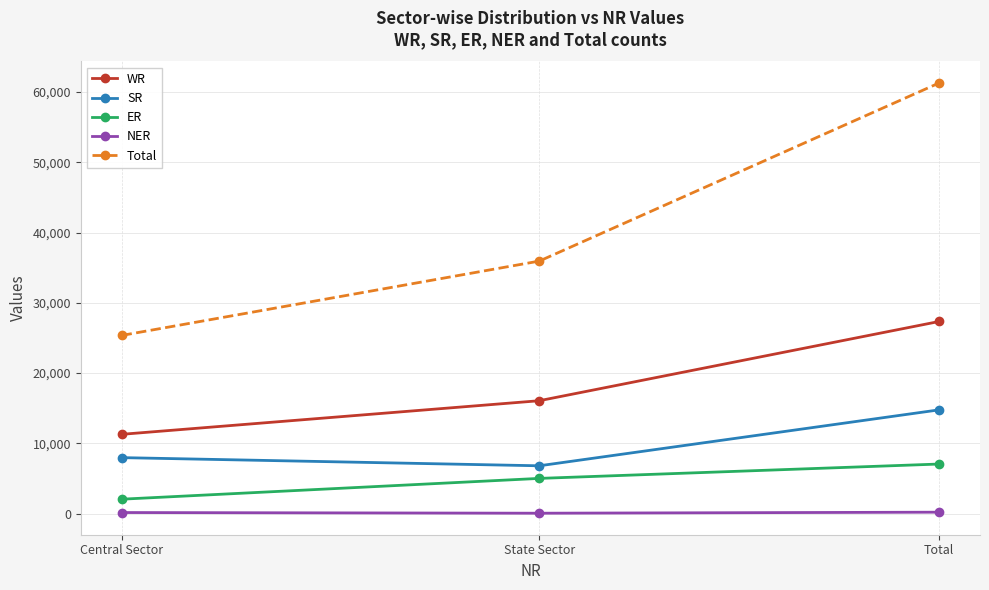

At which category is the sum across all series the highest?

Total